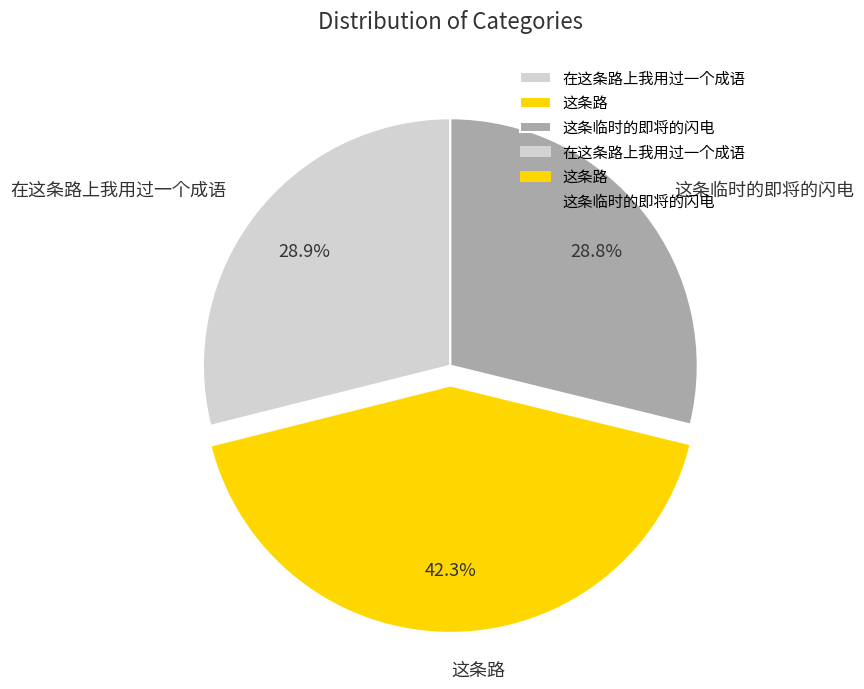

To the nearest percent, what is the difference between the largest and smallest slice percentages?

13%